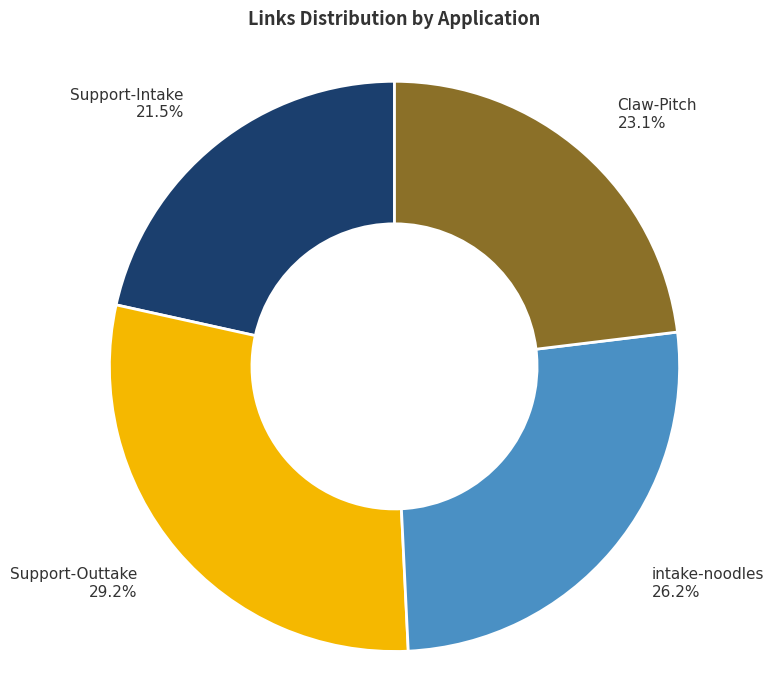

The Claw-Pitch slice represents 9% of the pie. True or false?

False